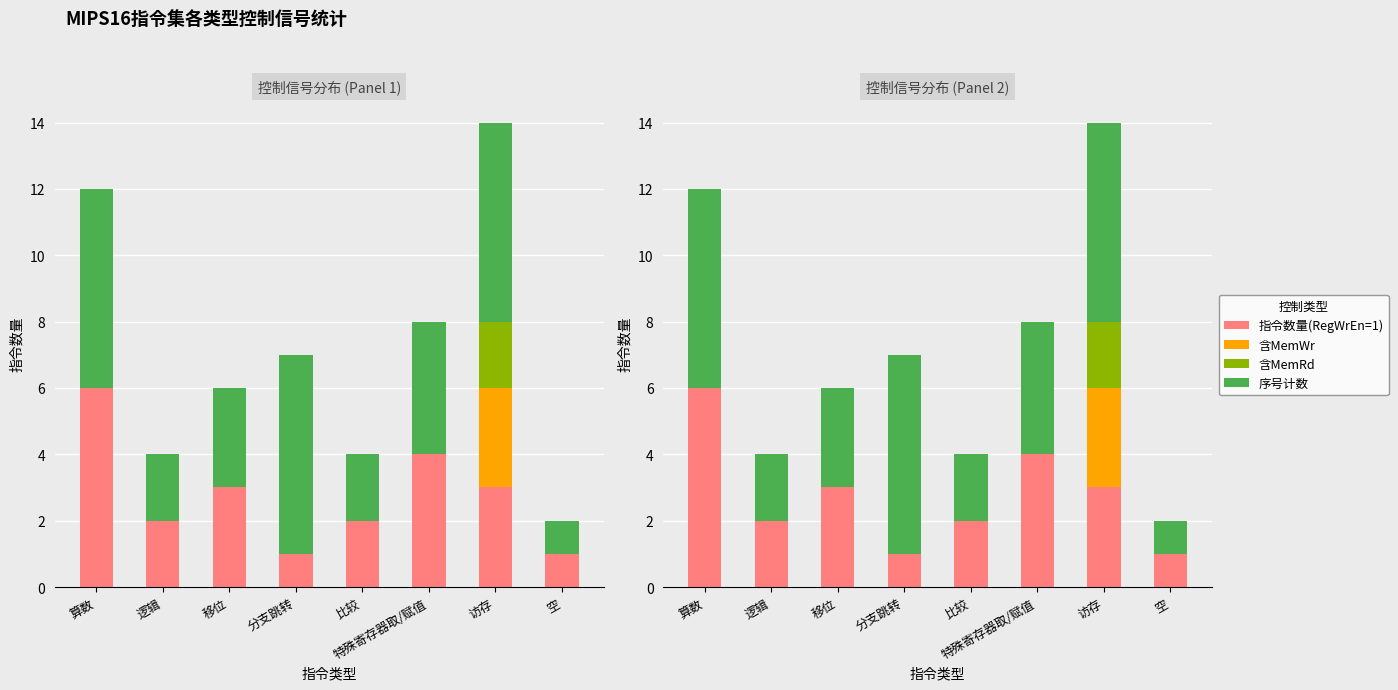

The 指令数量(RegWrEn=1) series shows 3 at 比较. True or false?

False